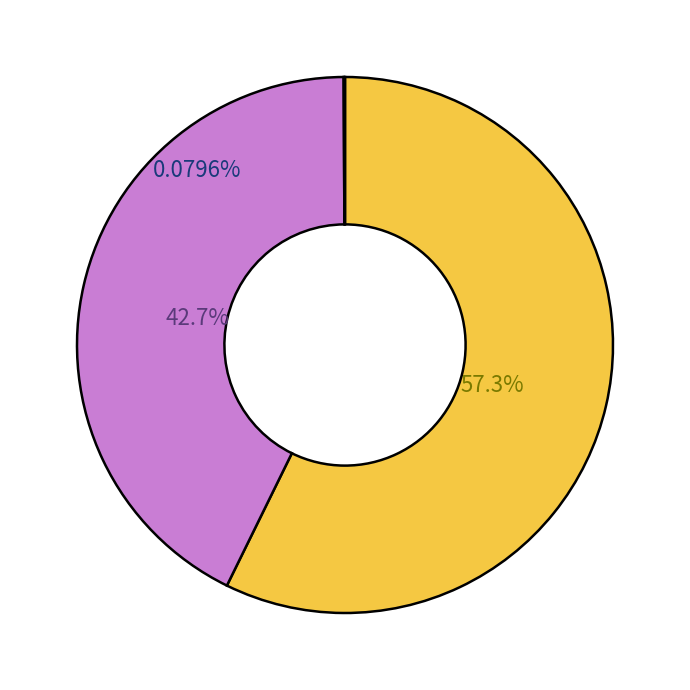

The Vazão máxima (throughput máximo do subscriber) slice represents 29% of the pie. True or false?

False